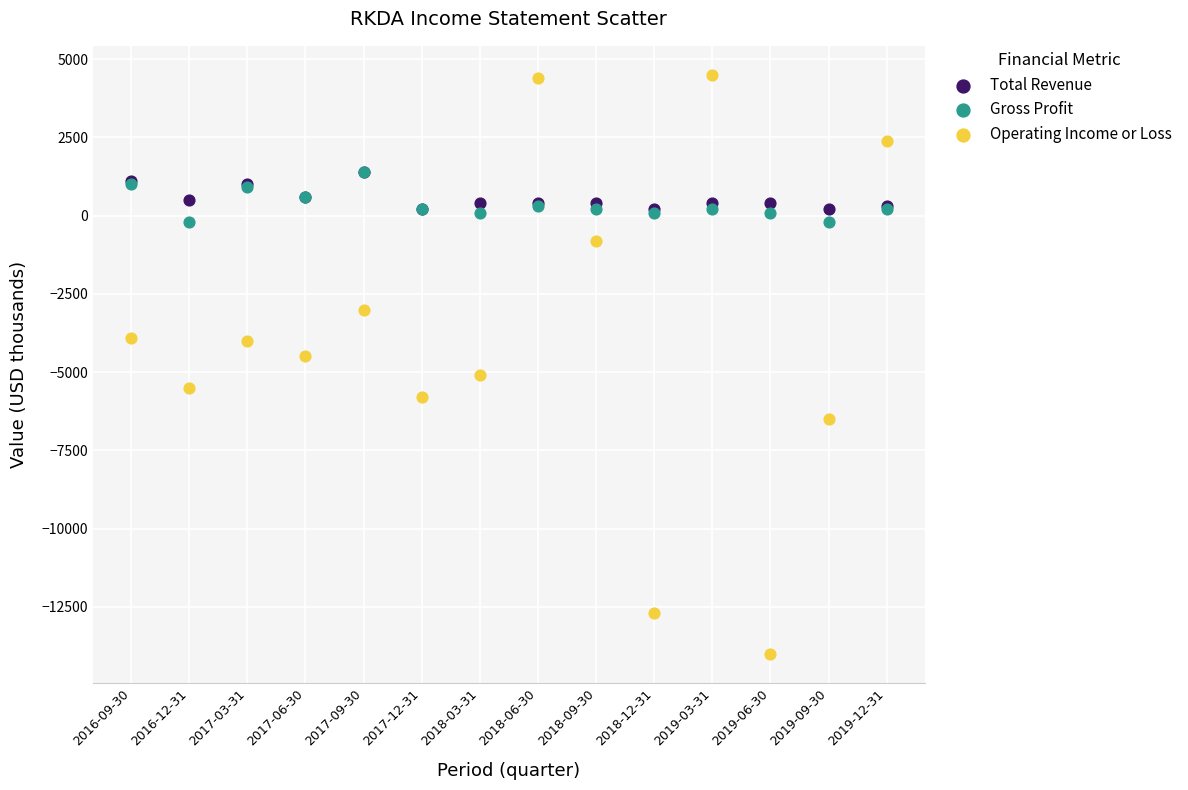

What are all the series names shown in the legend?

Total Revenue, Gross Profit, Operating Income or Loss